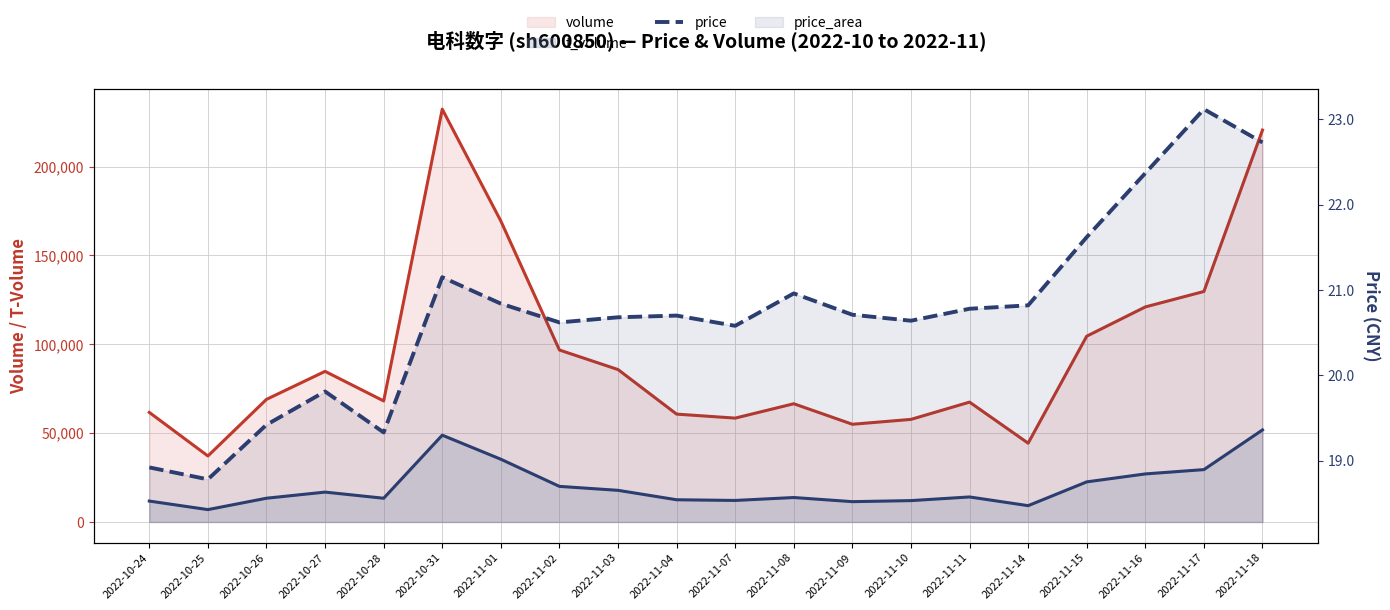

Reading right to left, what are all the values shown in this chart?

volume: 220500.0	129690.0	120989.0	104543.0	44350.0	67443.0	57727.0	54980.0	66531.0	58444.0	60694.0	85762.0	96759.0	169327.0	232249.0	68105.0	84746.0	68995.0	37146.0	61654.0
t_volume: 51799.0	29476.0	27047.0	22571.0	9192.0	14088.0	12032.0	11443.0	13769.0	12123.0	12514.0	17817.0	20040.0	35312.0	48843.0	13364.0	16817.0	13378.0	6970.0	11775.0
price: 22.7	23.1	22.4	21.6	20.8	20.8	20.6	20.7	21.0	20.6	20.7	20.7	20.6	20.8	21.1	19.3	19.8	19.4	18.8	18.9